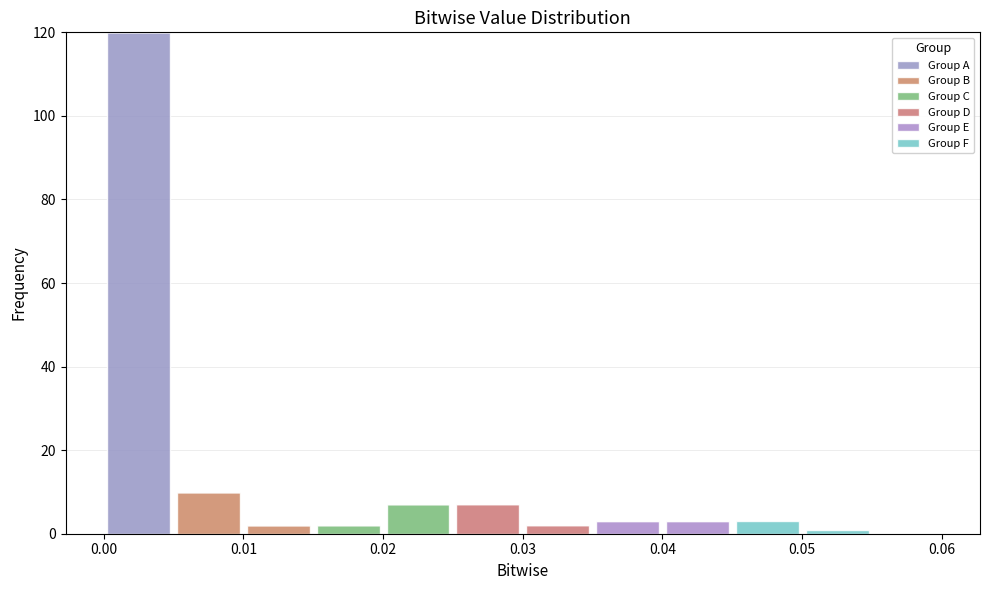

What is the total height of the stacked bar covering 0.015 to 0.020 on the x-axis? The values are not printed on the chart, so give them approximately, as read against the axis.

2